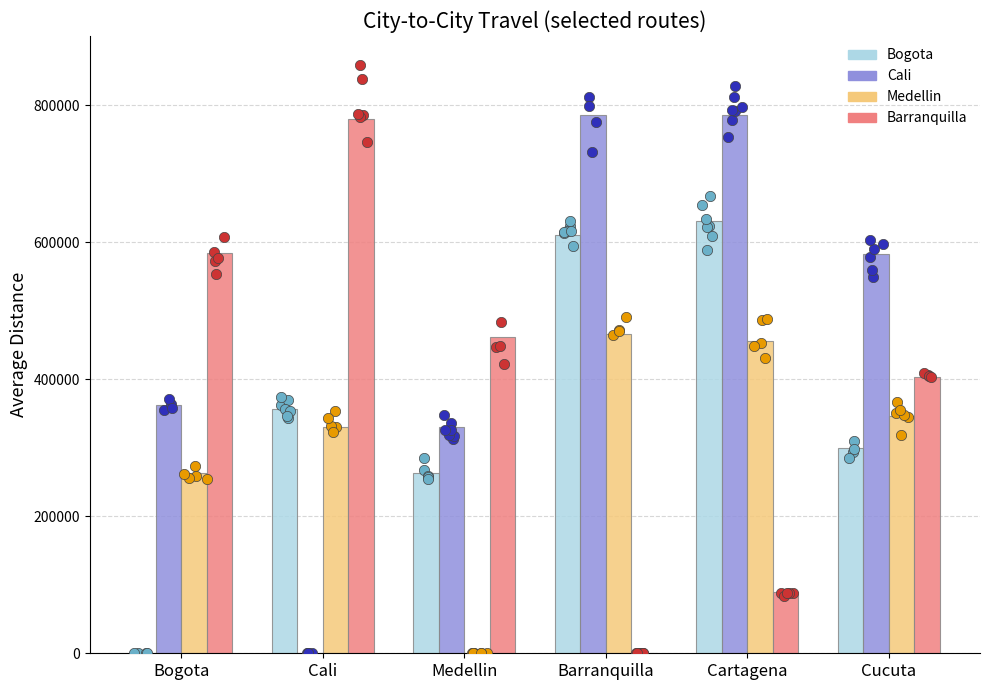

At how many categories does at least one series exceed 557280?

5